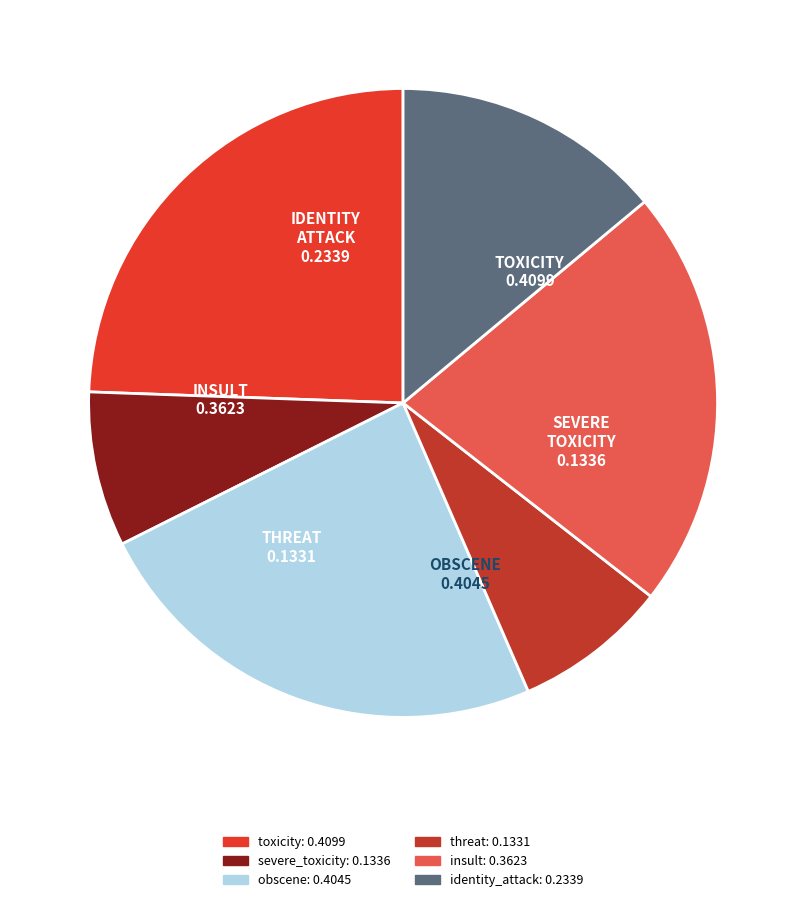

Between insult and threat, which is larger?

insult